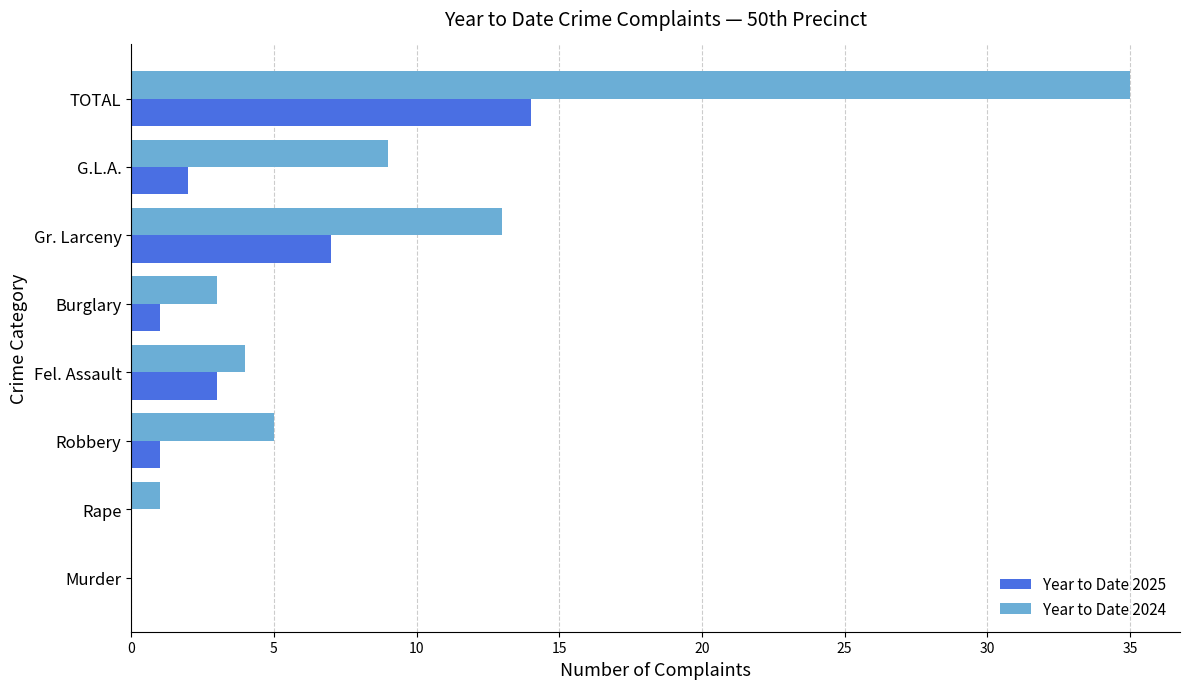

The value of Year to Date 2025 at Gr. Larceny is 7. True or false?

True